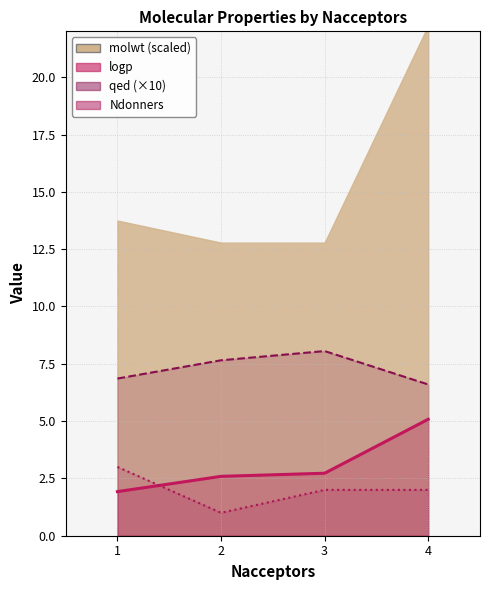

How many lines are shown in the chart?

3